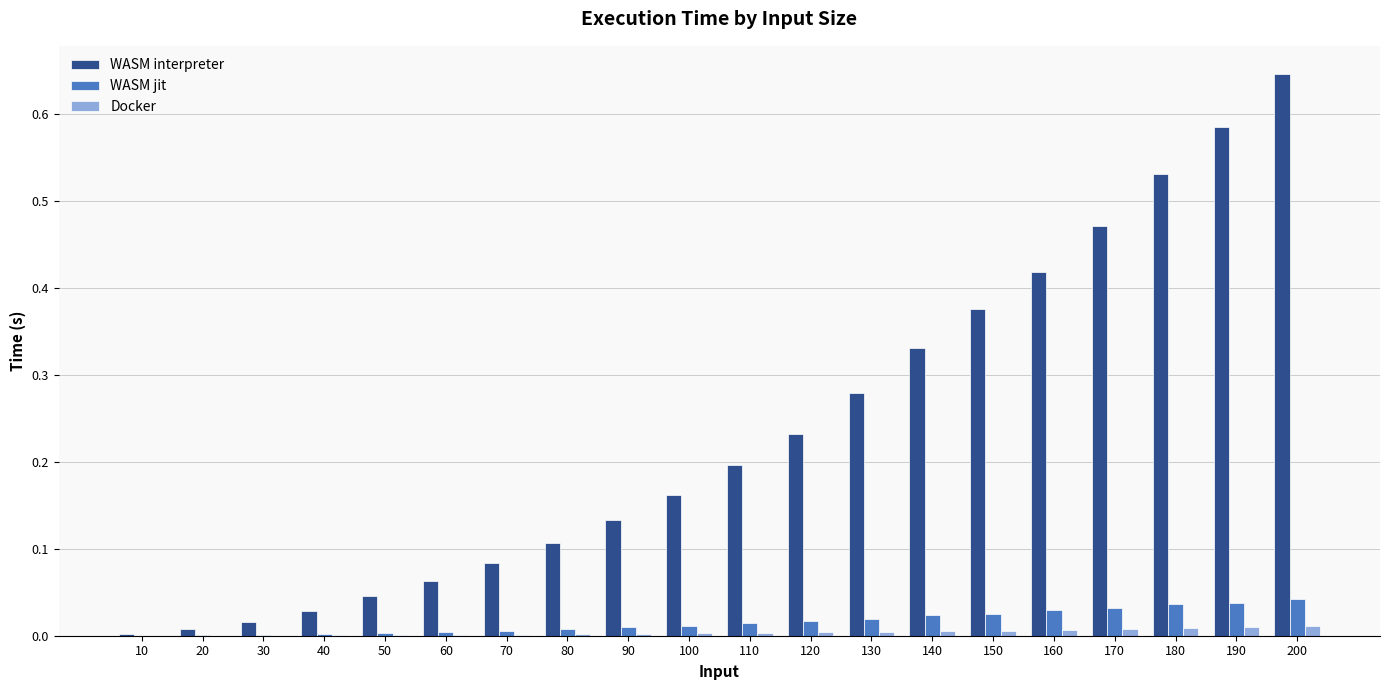

What is the sum of all WASM interpreter values?

4.7